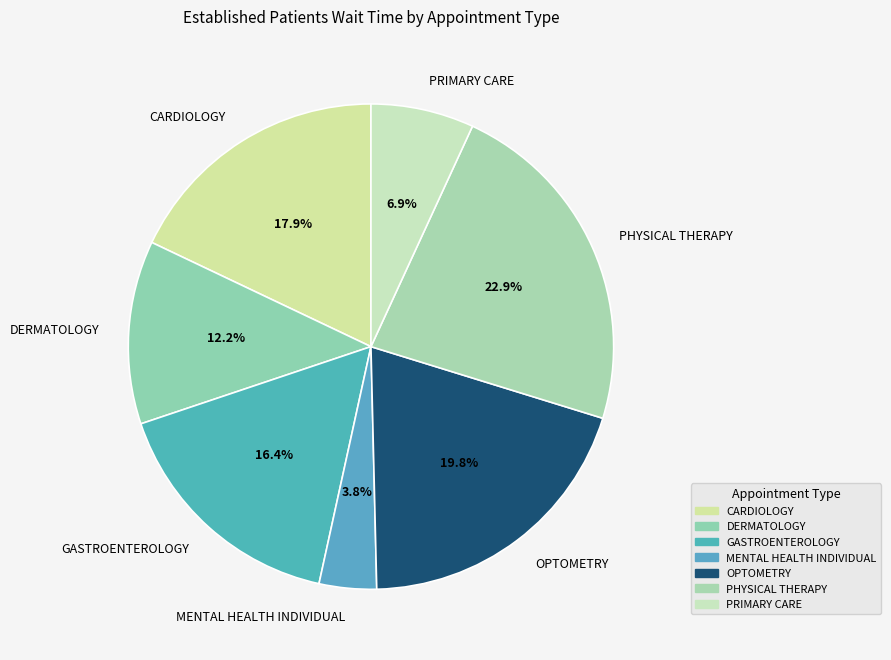

To the nearest percent, what is the difference between the MENTAL HEALTH INDIVIDUAL and PHYSICAL THERAPY slice percentages?

19%